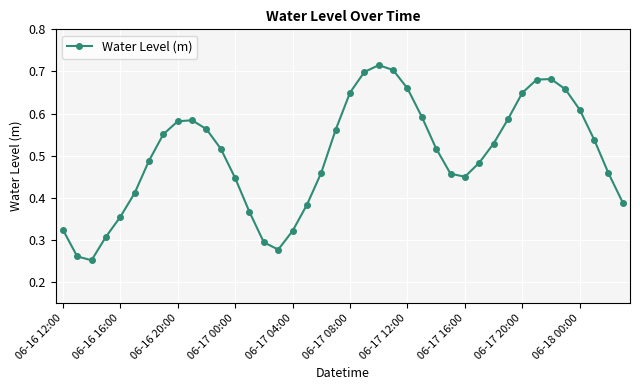

How many interior local peaks (higher than both neighbors) does the data have?

3